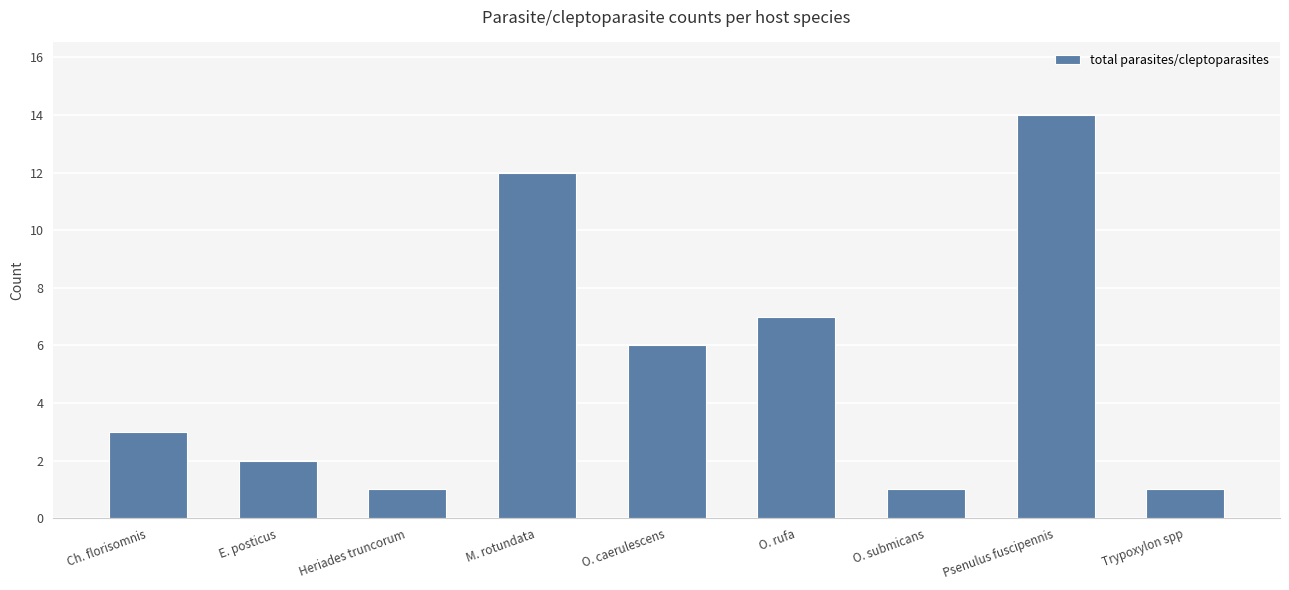

What is the label of the 5th bar from the right?

O. caerulescens